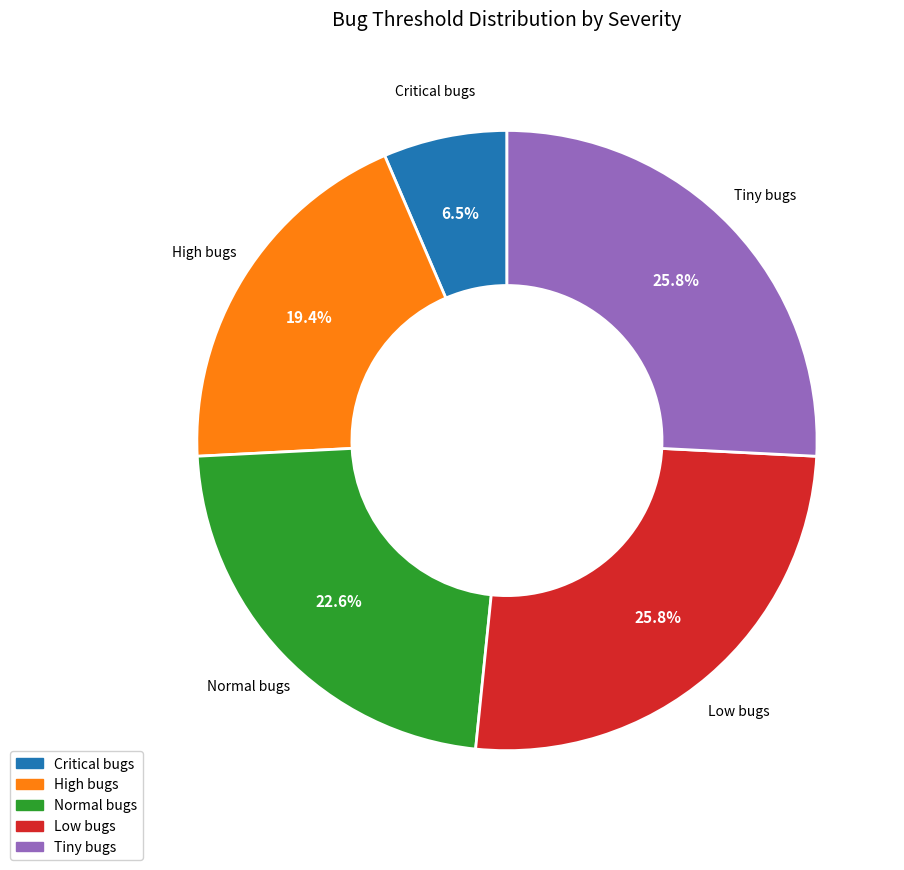

What portion of the pie excludes High bugs?

80.6%